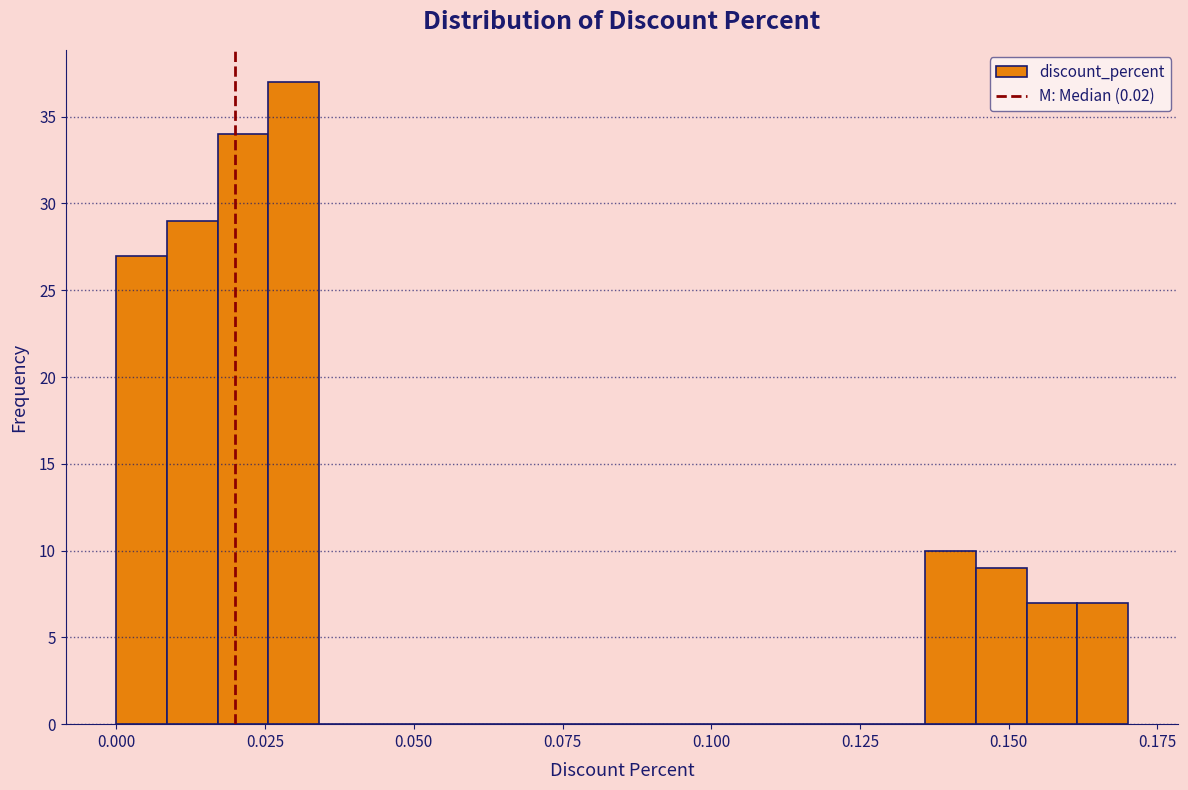

Around what value on the x-axis is the tallest bar? Give the approximate position of its centre, as read against the axis.

0.030